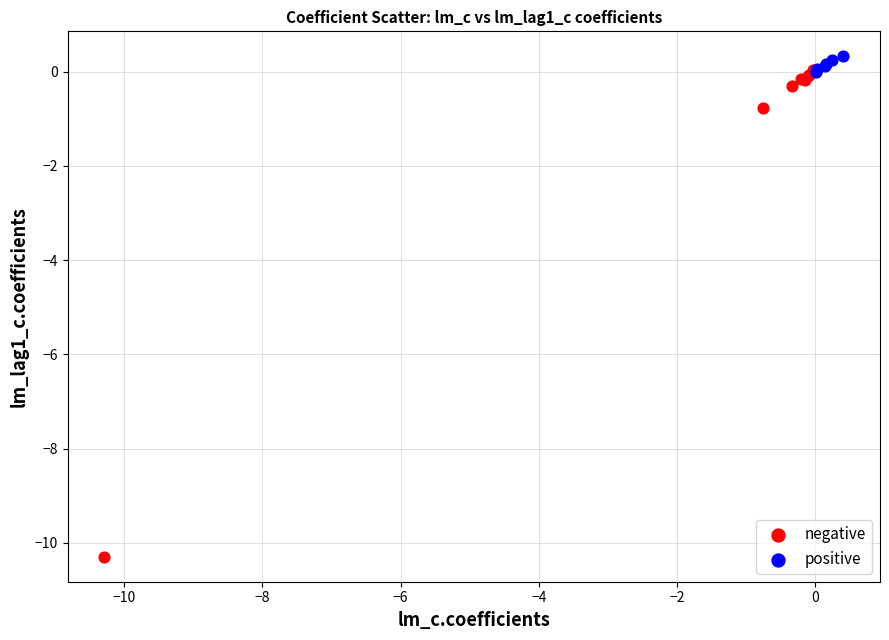

Which series contains the lowest Y value?

negative